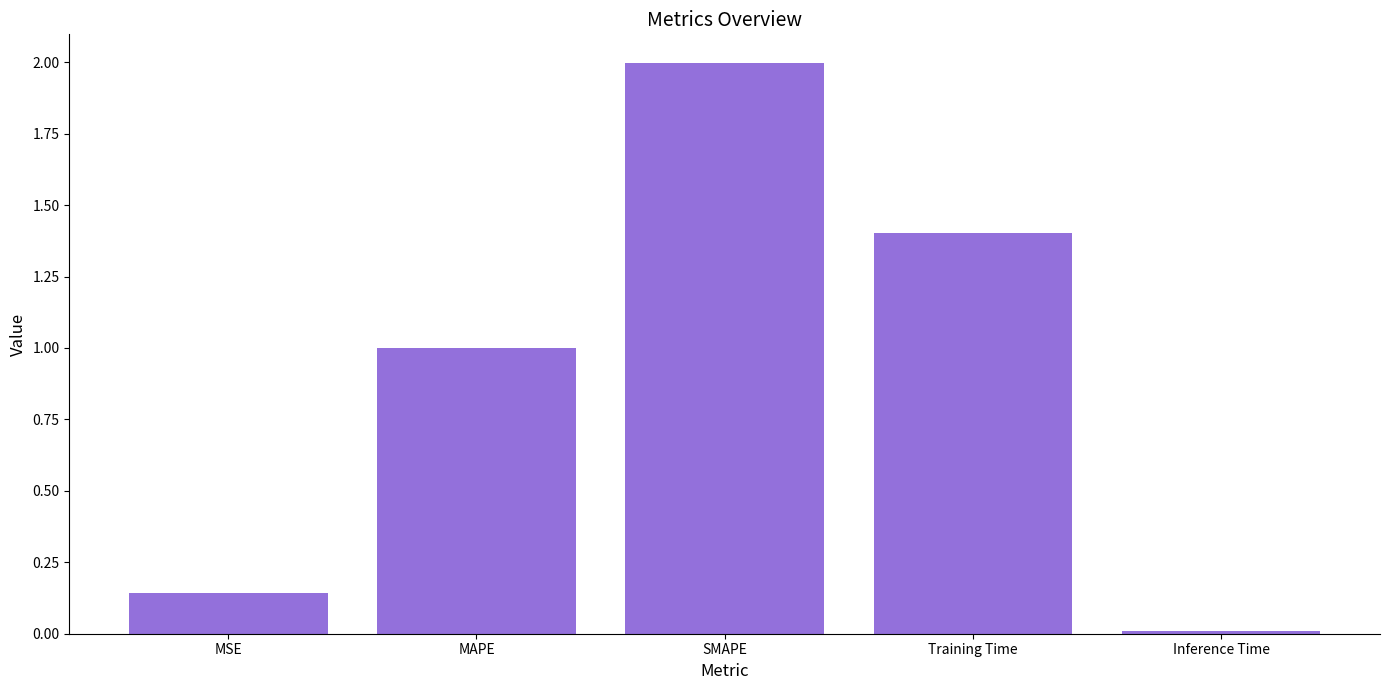

The chart shows a value of 0.0 at Inference Time. True or false?

True